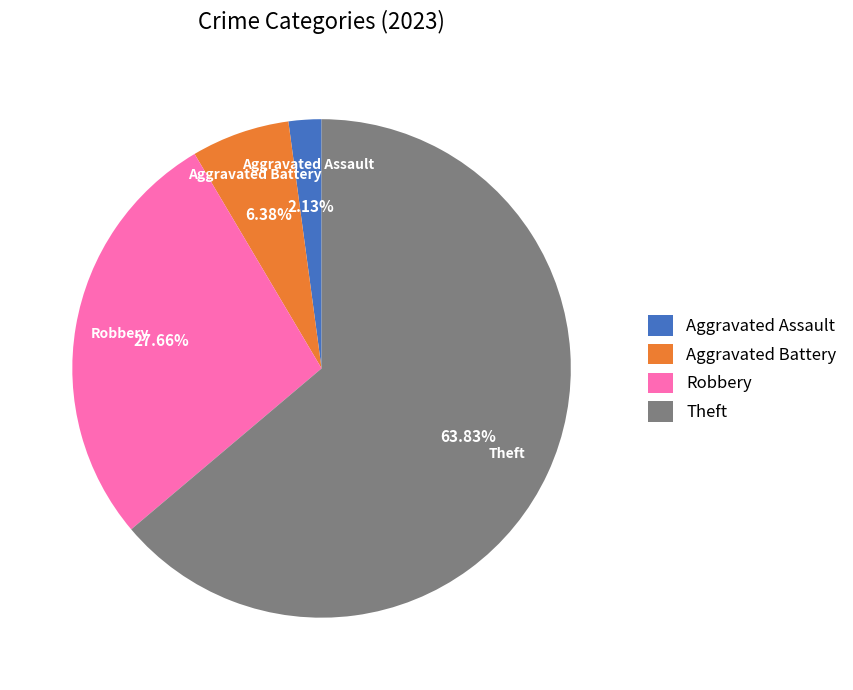

Which slice is the largest?

Theft